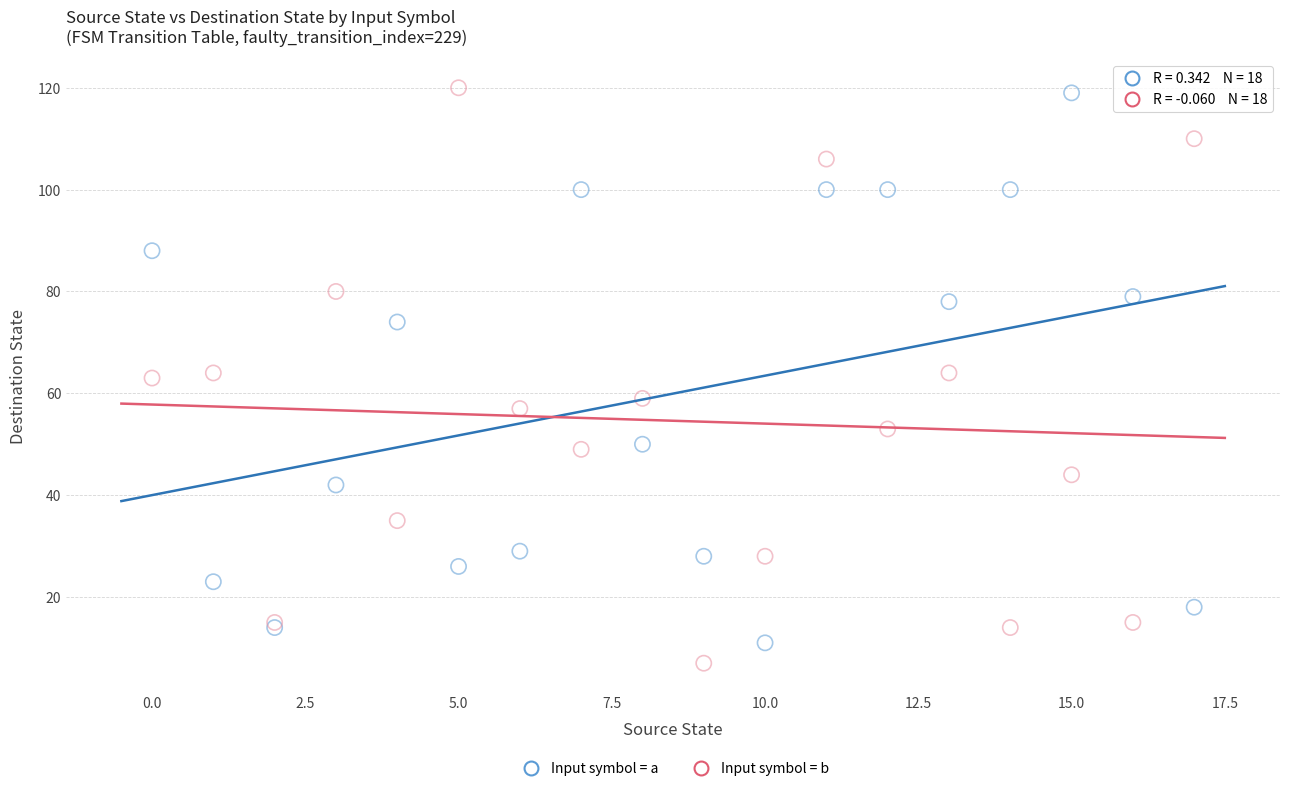

Which series reaches the maximum Y coordinate?

Input symbol = b